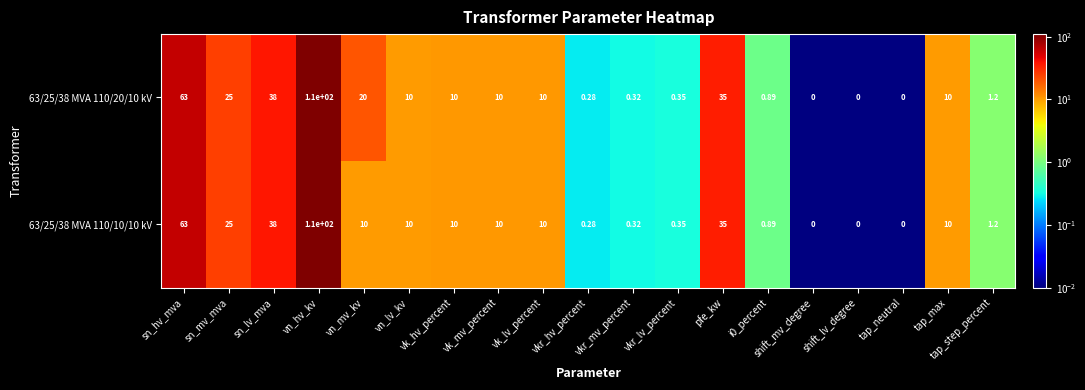

Which category has the highest value in the 63/25/38 MVA 110/10/10 kV series?

vn_hv_kv